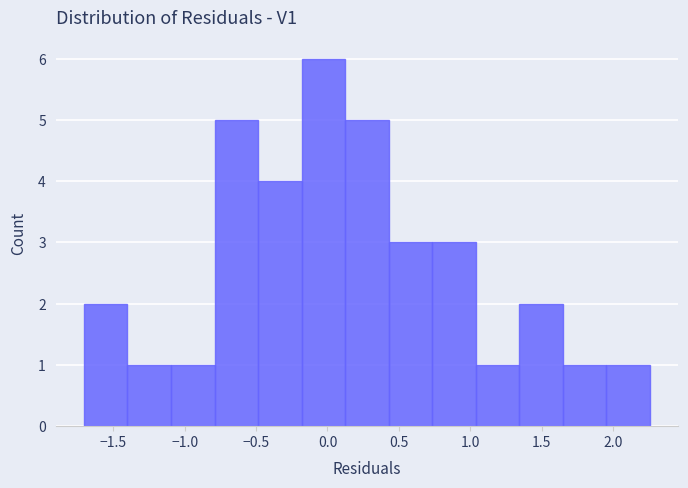

How tall is the bar that spans 1.05 to 1.35 on the x-axis? Neither the bar edges nor the heights are printed on the chart, so give them approximately, as read against the axes.

1